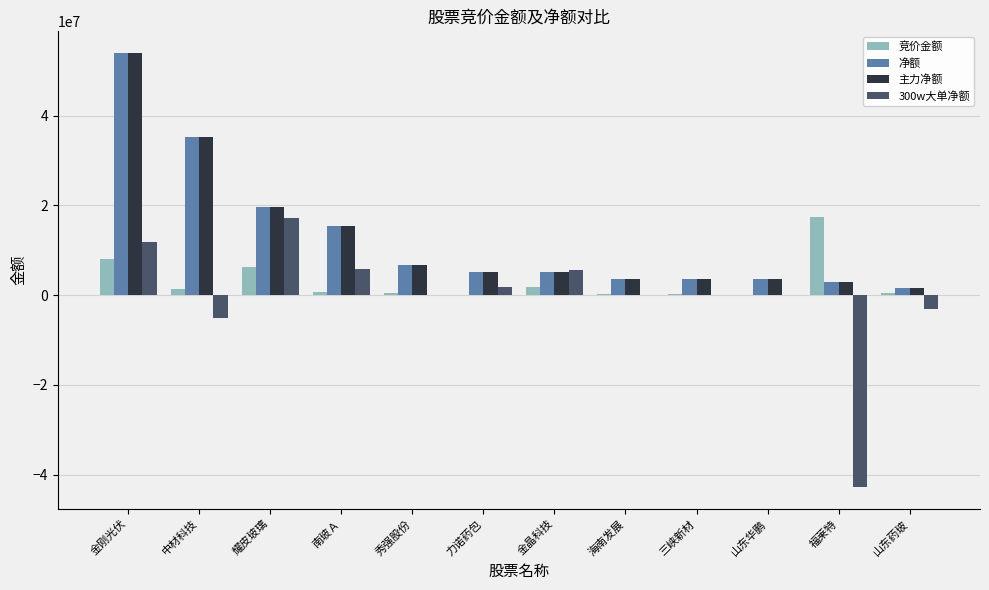

How many data points does each series have?

12